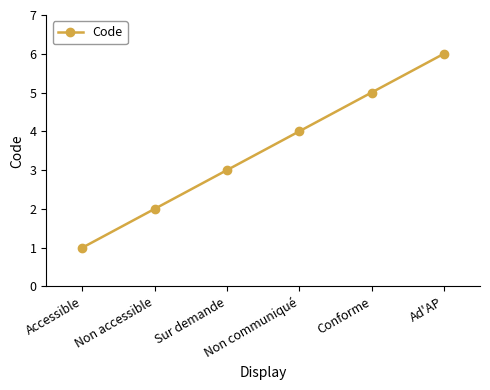

What value does the data have at Ad'AP?

6